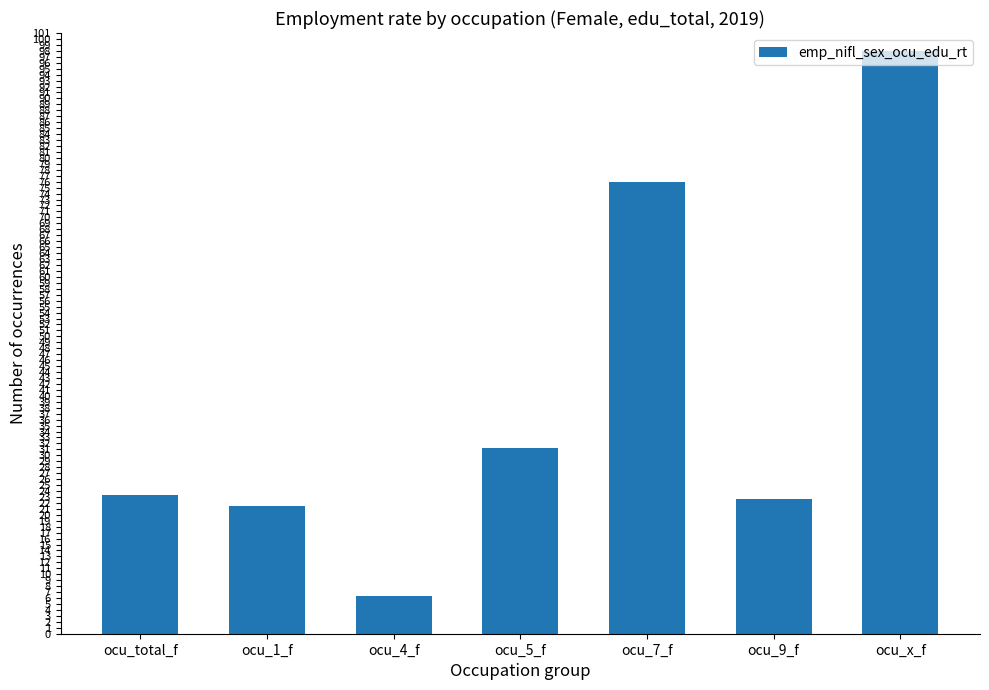

What is the ratio of the value at ocu_total_f to the value at ocu_7_f?

0.3